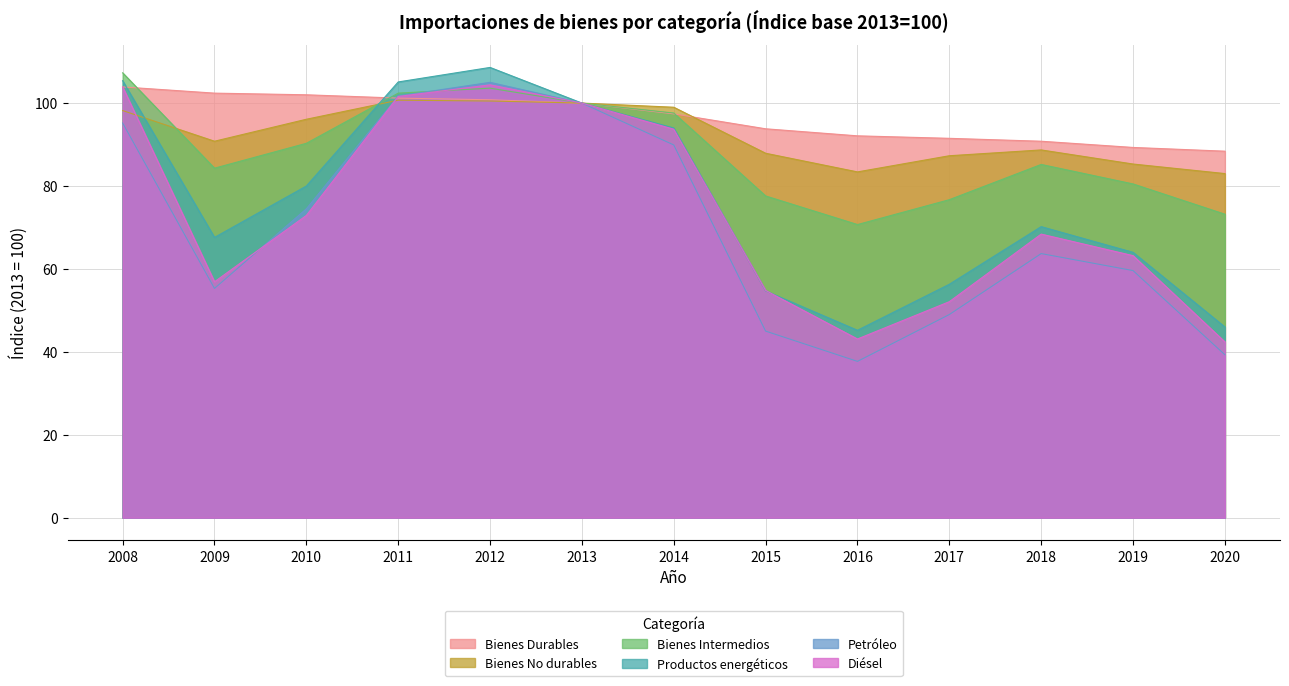

What is the sum of the Bienes Intermedios values at 2008 and 2018?

192.5